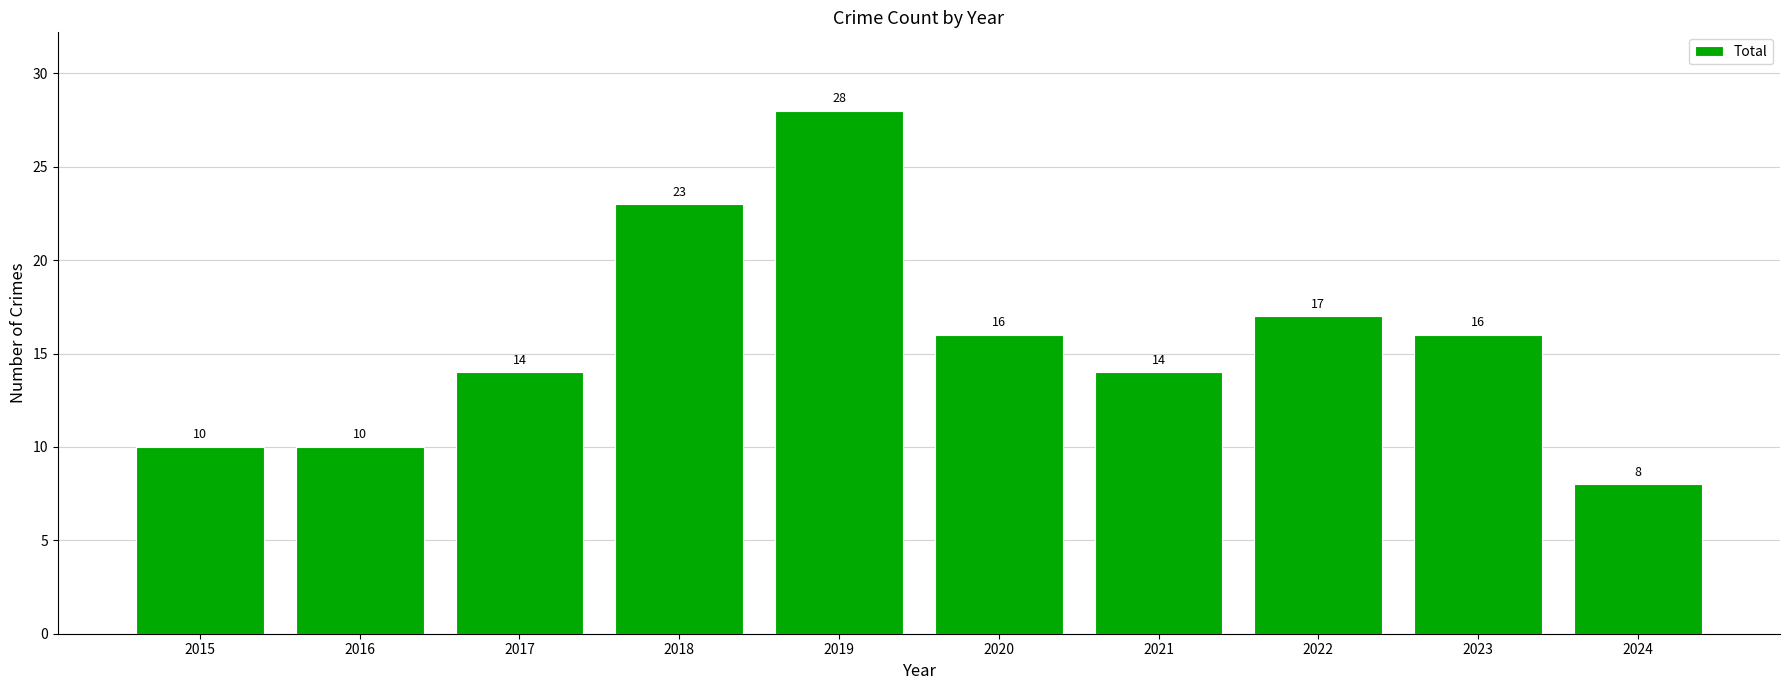

How many bars are there in total?

10